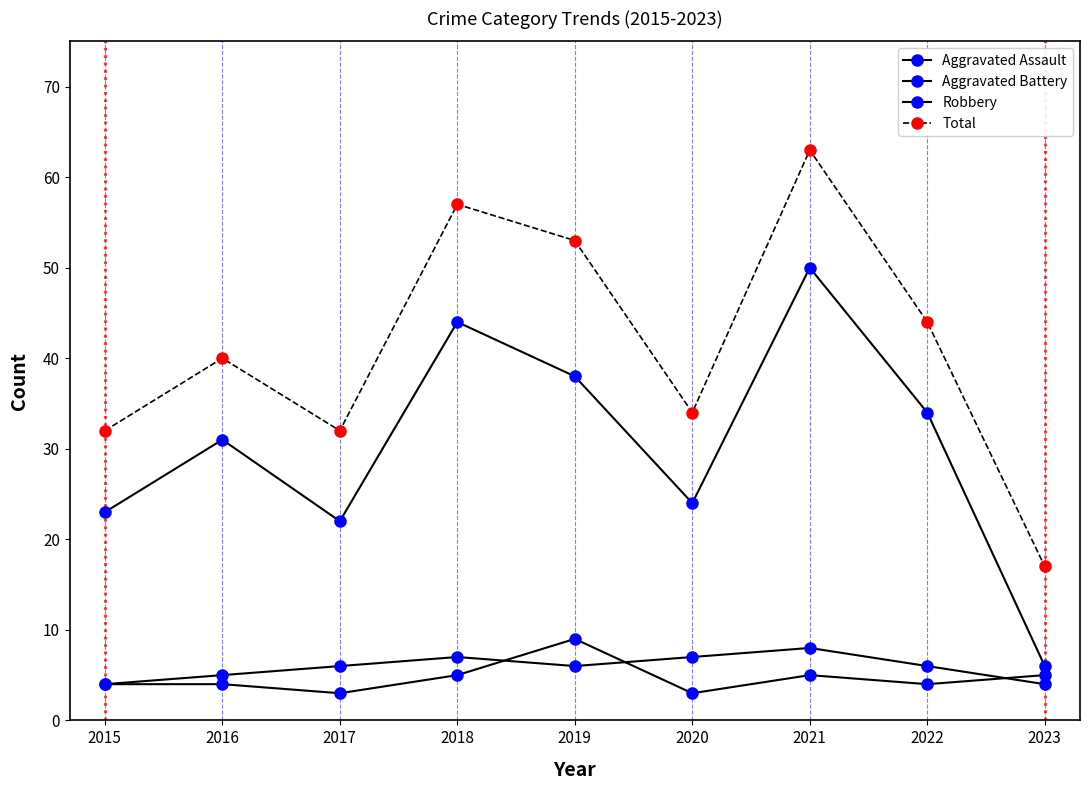

True or false: Robbery has a value of 24 at 2020.

True